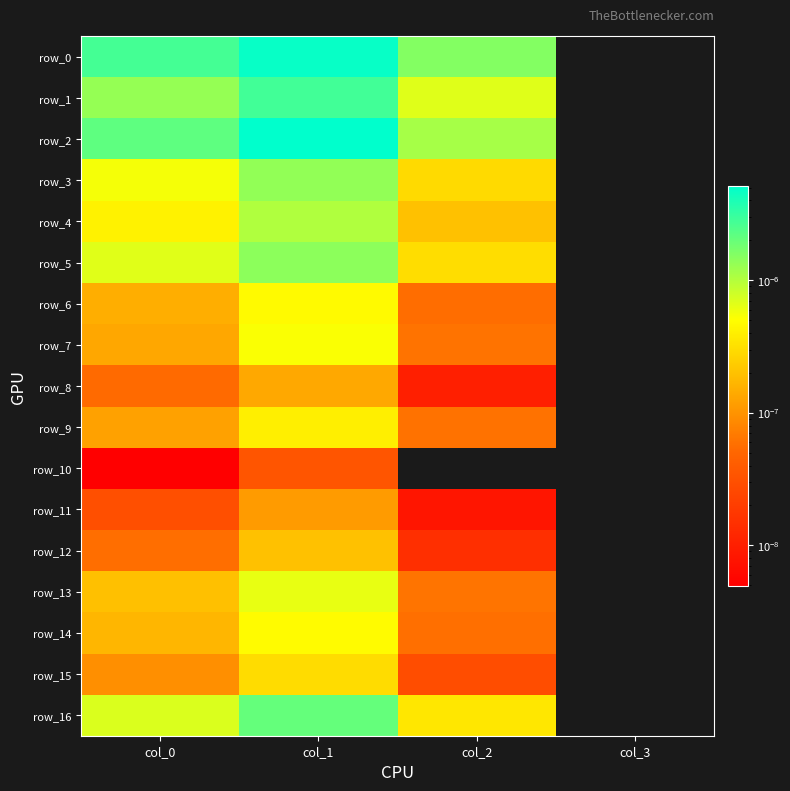

Which series has the largest total across all categories?

row_0